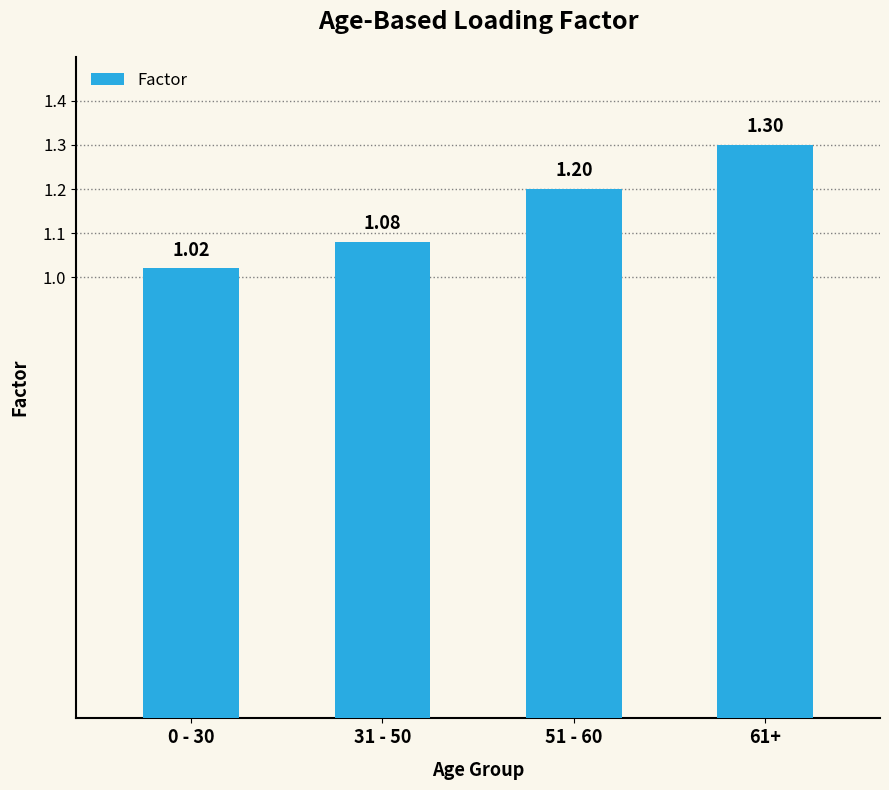

What is the change in value from 51 - 60 to 61+?

+0.1